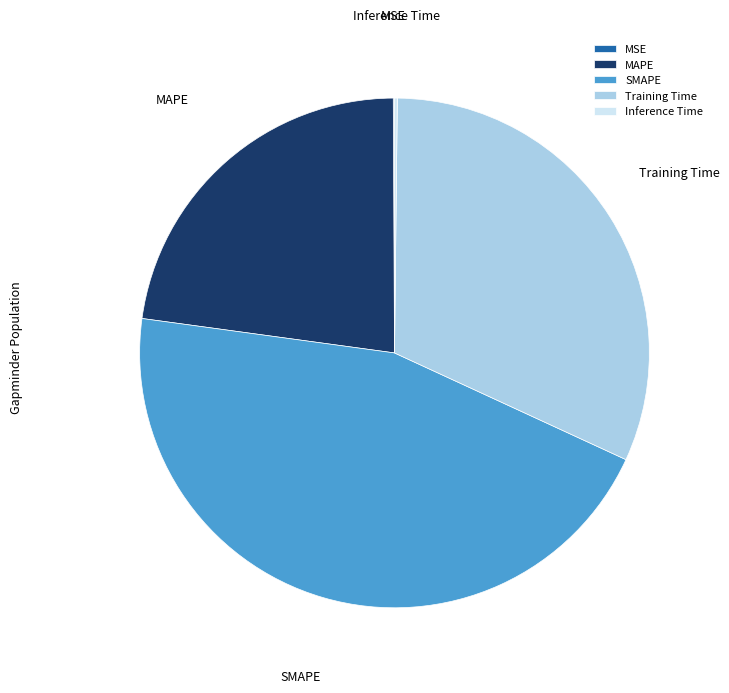

Is there a majority slice in this chart?

No